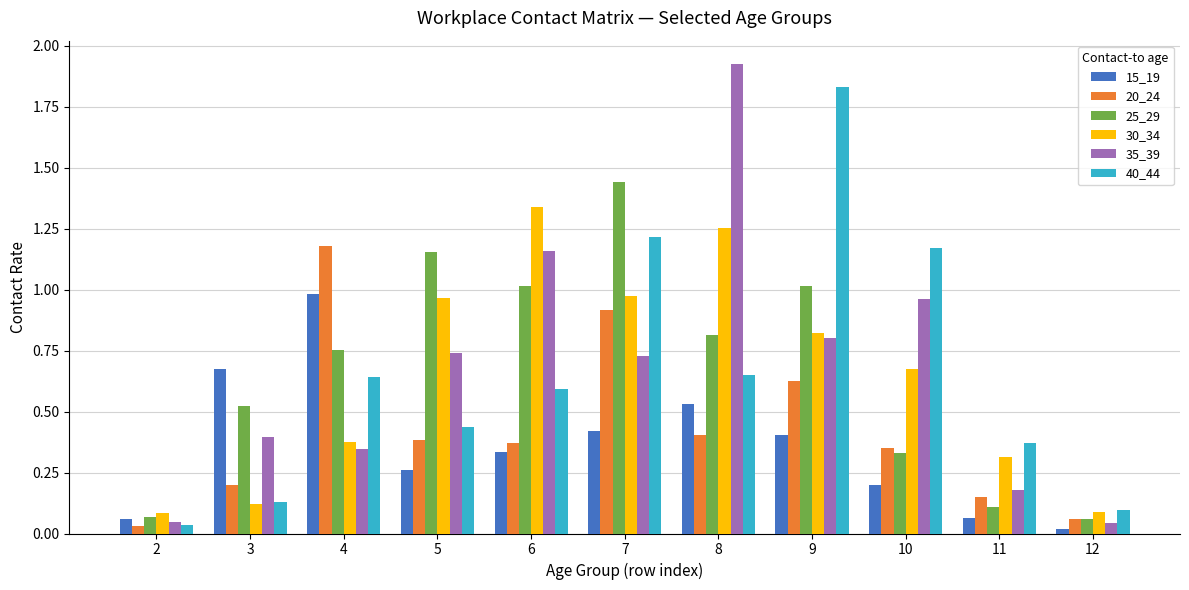

At which category is the sum across all series the highest?

7